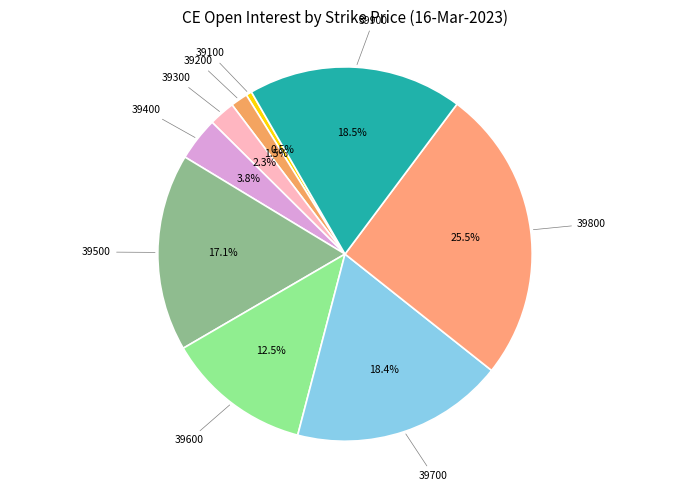

Do 39300 and 39900 together represent more than half of the pie?

No